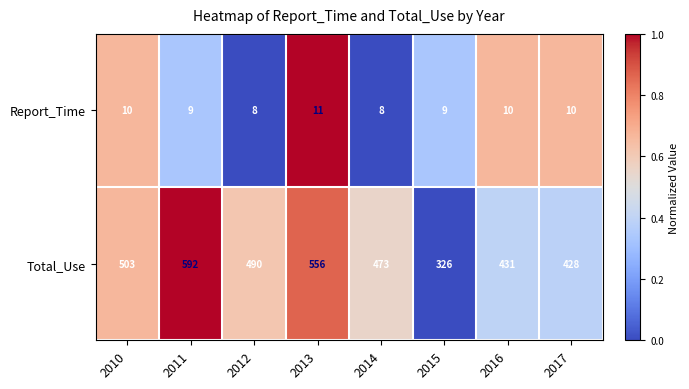

What is the sum of the Total_Use values at 2013 and 2016?

987